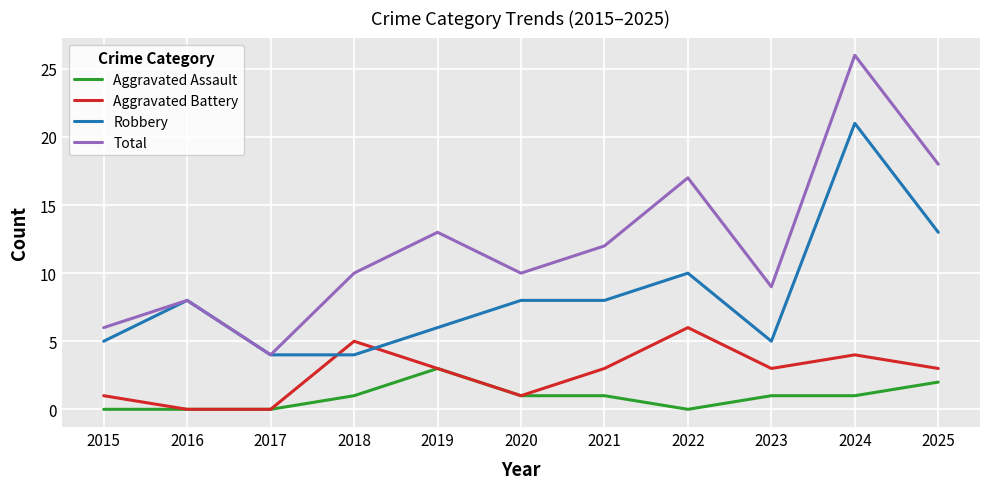

Rank the series by their average value, from lowest to highest.

Aggravated Assault, Aggravated Battery, Robbery, Total